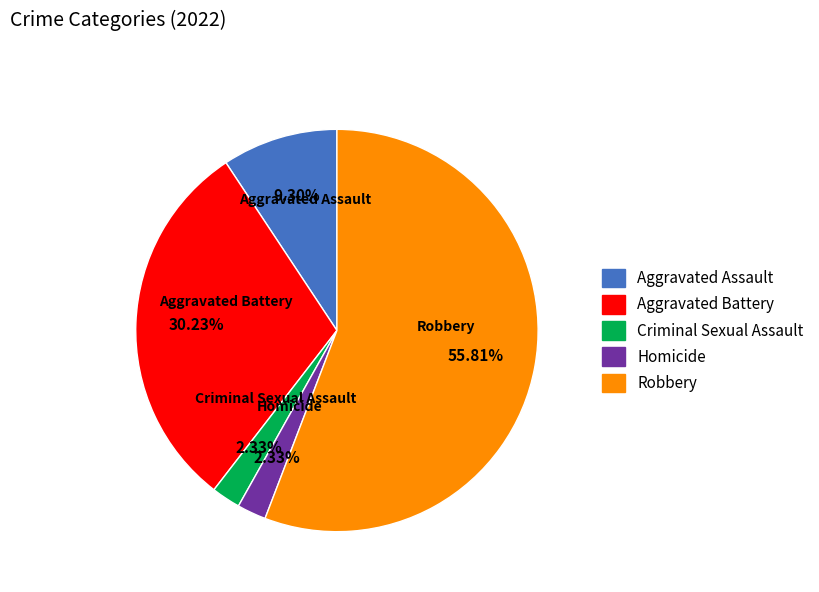

How many segments does this pie chart have?

5